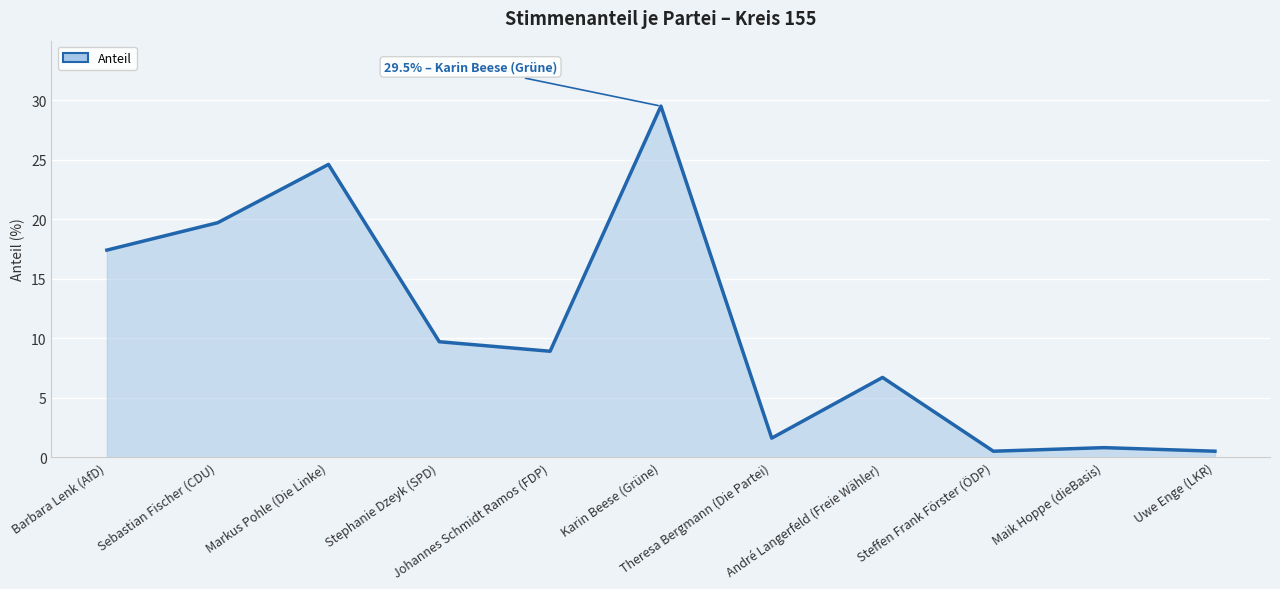

List the labels in order of value, smallest first.

Steffen Frank Förster (ÖDP), Uwe Enge (LKR), Maik Hoppe (dieBasis), Theresa Bergmann (Die Partei), André Langerfeld (Freie Wähler), Johannes Schmidt Ramos (FDP), Stephanie Dzeyk (SPD), Barbara Lenk (AfD), Sebastian Fischer (CDU), Markus Pohle (Die Linke), Karin Beese (Grüne)